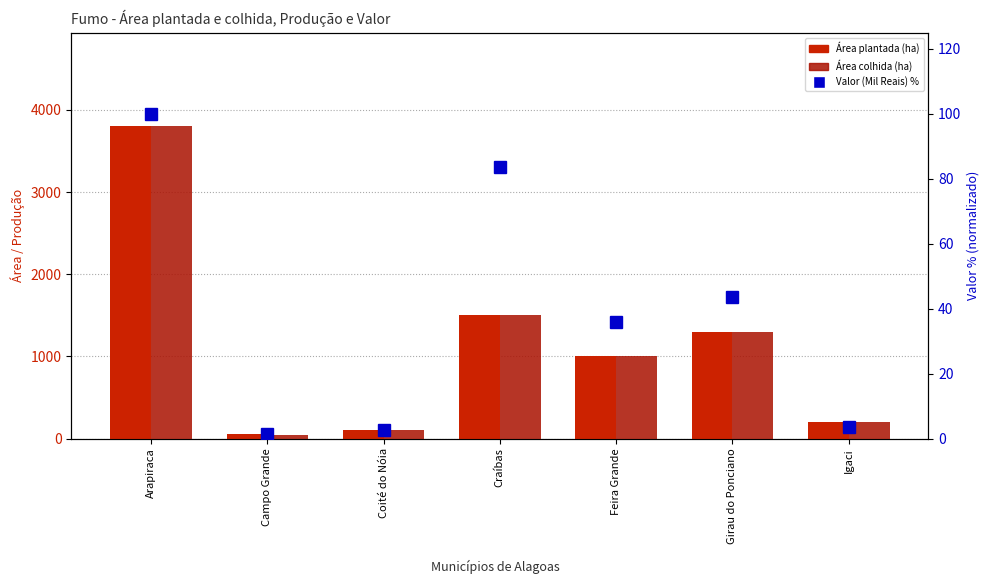

What is the difference between the Valor (Mil Reais) % values at Craíbas and Coité do Nóia?

81.1